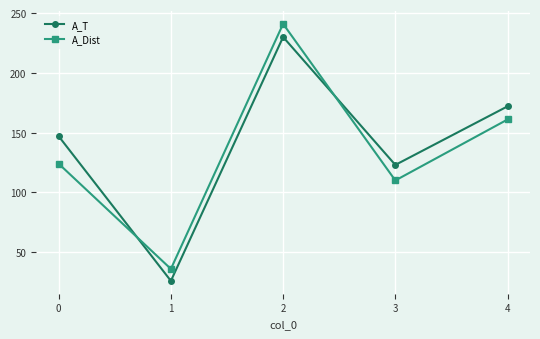

Reading left to right, list all the values displayed in this chart.

A_T: 0=147	1=26	2=230	3=123	4=172
A_Dist: 0=124	1=36	2=241	3=110	4=161